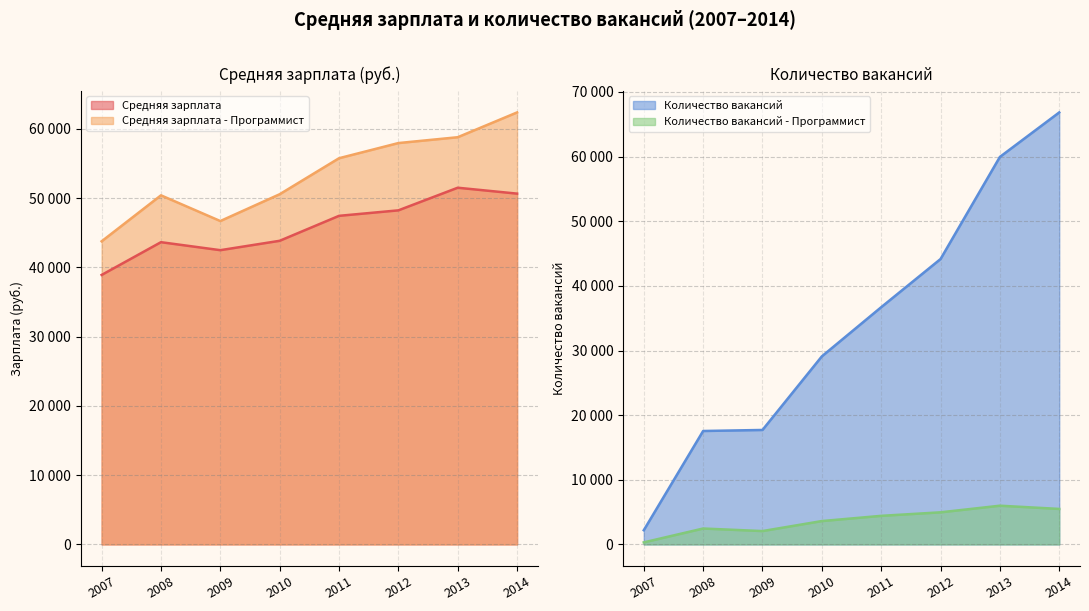

True or false: Количество вакансий has more than 1 interior local peaks.

False